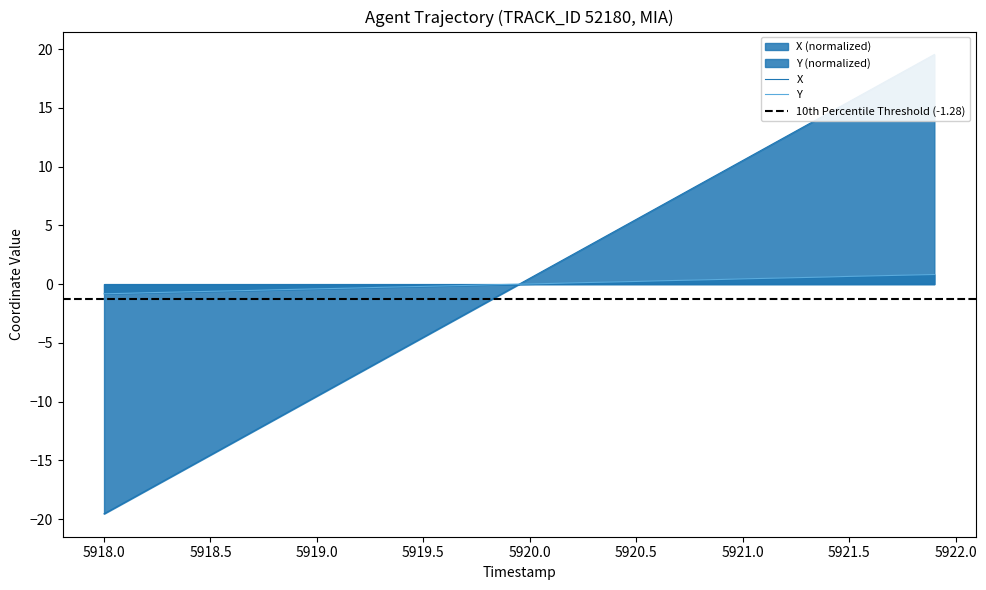

True or false: Y and X intersect in this chart.

True